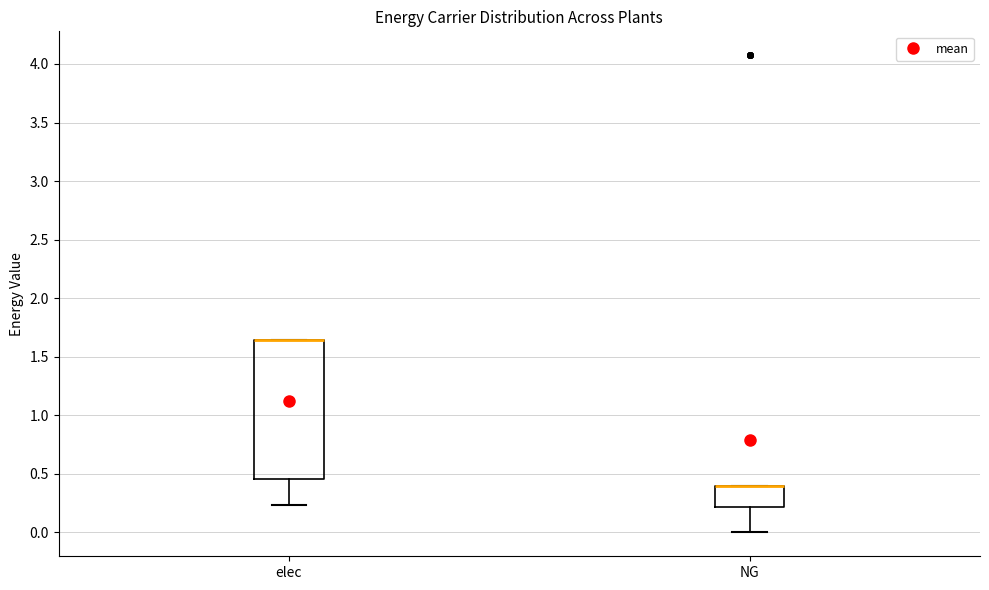

Reading left to right, read every box against the y-axis: the position of its median line, the range the box covers, and the ends of its whiskers. The values are not printed on the chart, so give them approximately, as read against the axis.

elec: median 1.65 (drawn on the box's upper edge), box 0.45 to 1.65, whiskers 0.25 to 1.65
NG: median 0.40 (drawn on the box's upper edge), box 0.20 to 0.40, whiskers 0.00 to 0.40